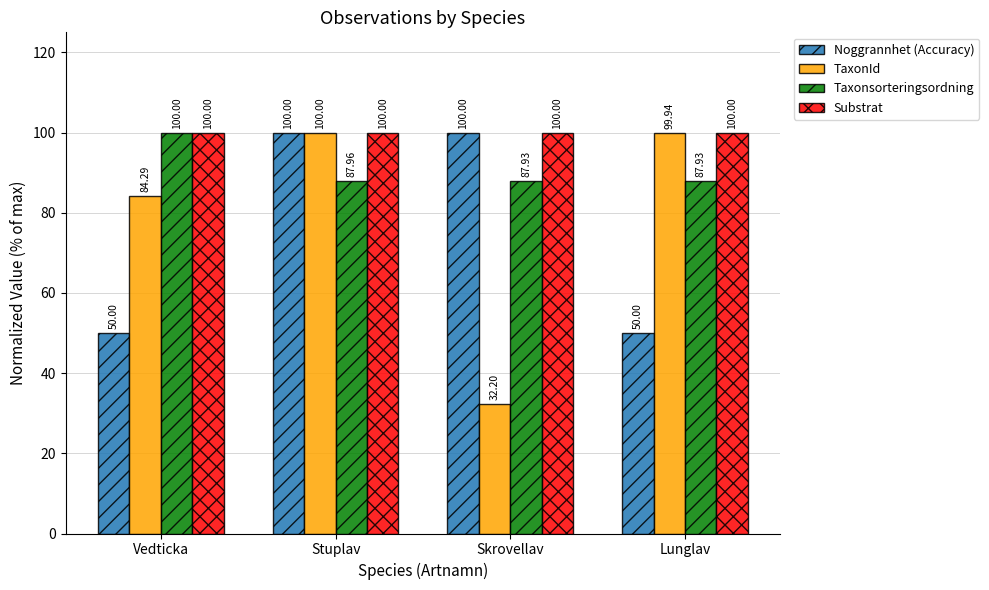

Reading right to left, what are all the values shown in this chart?

Noggrannhet (Accuracy): Lunglav=50.0	Skrovellav=100.0	Stuplav=100.0	Vedticka=50.0
TaxonId: Lunglav=99.9	Skrovellav=32.2	Stuplav=100.0	Vedticka=84.3
Taxonsorteringsordning: Lunglav=87.9	Skrovellav=87.9	Stuplav=88.0	Vedticka=100.0
Substrat: Lunglav=100.0	Skrovellav=100.0	Stuplav=100.0	Vedticka=100.0